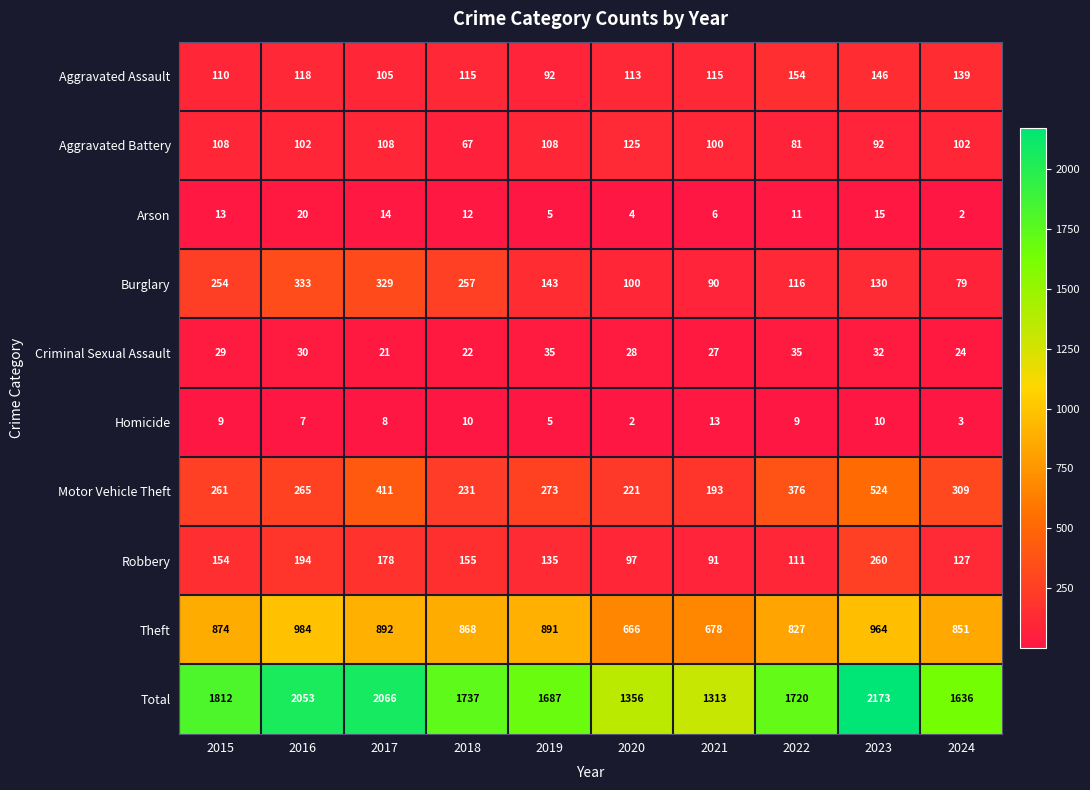

What is the total value across all series at 2019?

3374